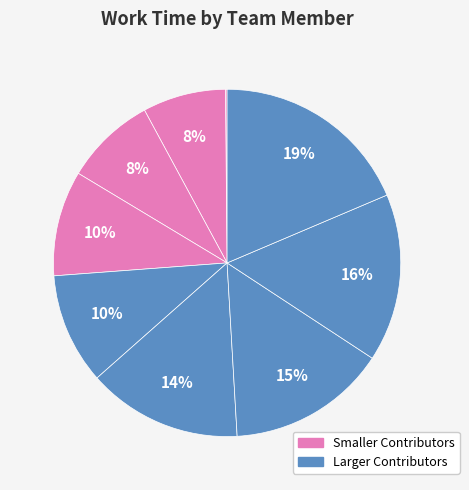

To the nearest percent, what is the average slice percentage?

11%